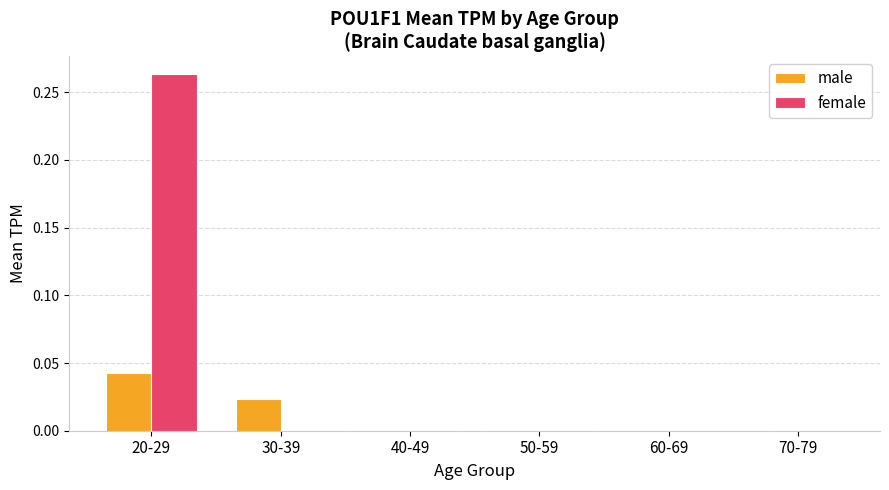

Count the number of categories in the chart.

6